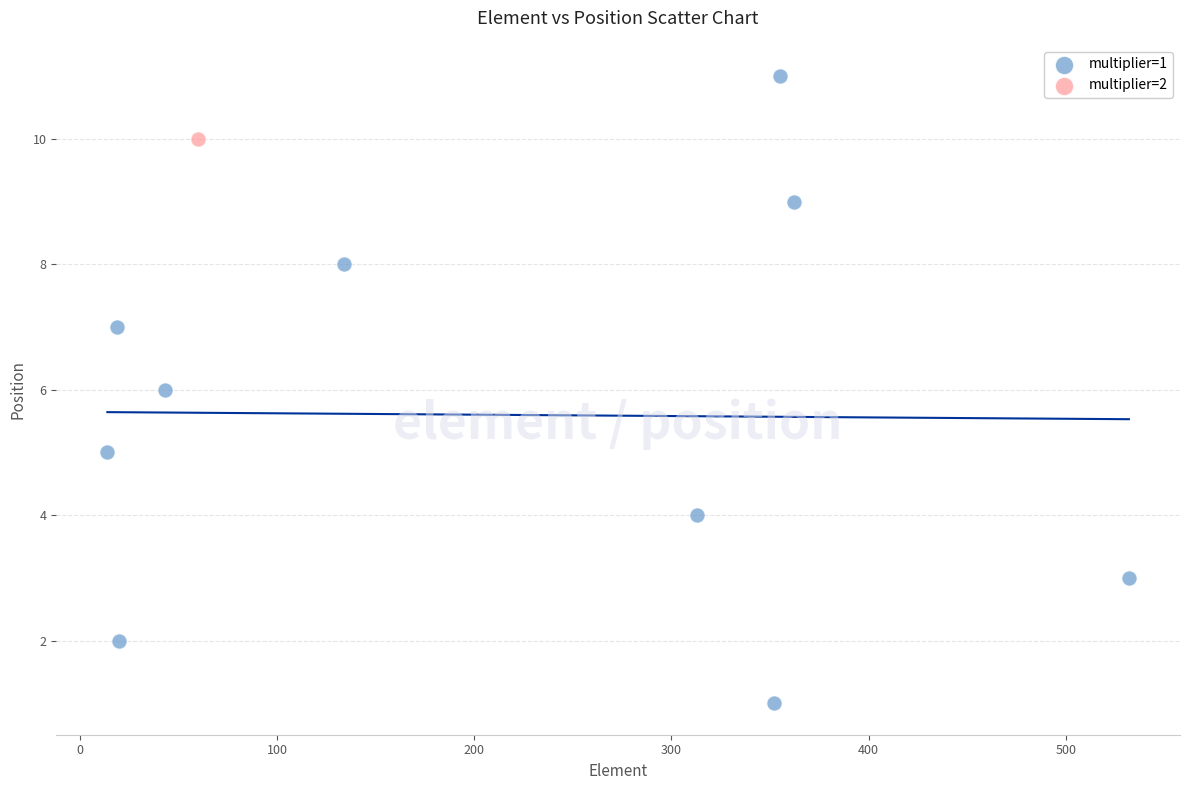

What are all the series names shown in the legend?

multiplier=1, multiplier=2